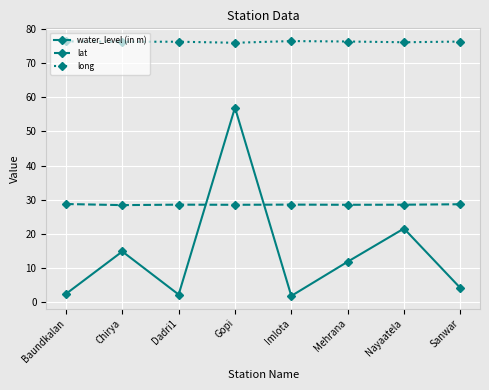

At which category does water_level (in m) reach its first local valley?

Dadri1